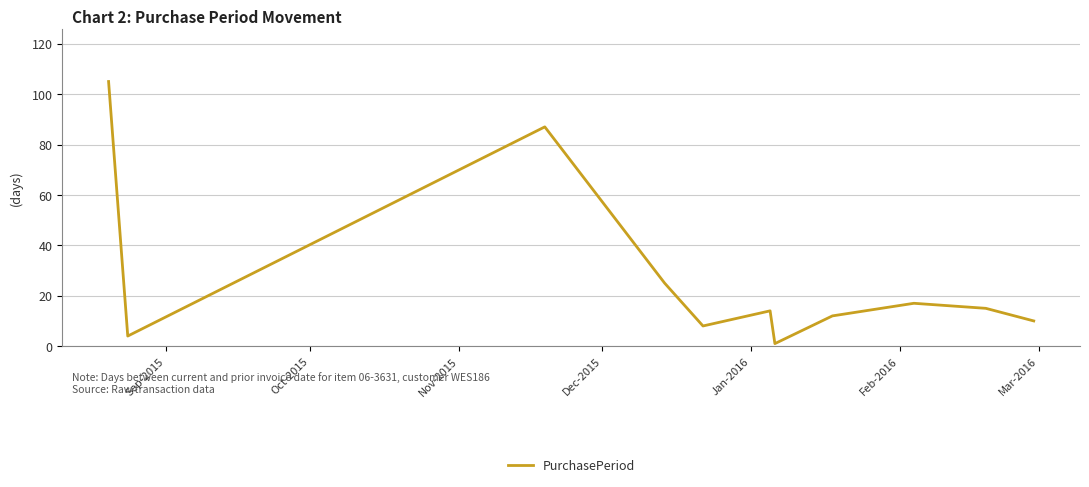

What is the greatest value displayed?

105